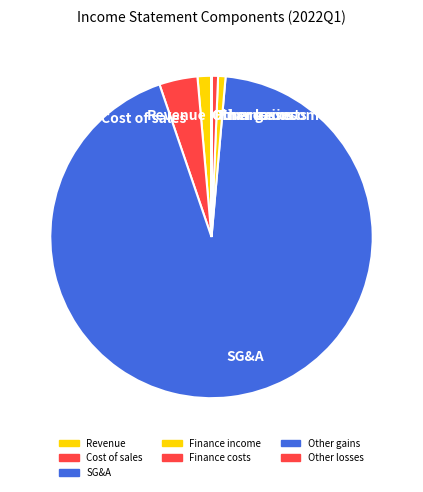

Which category accounts for the majority?

SG&A